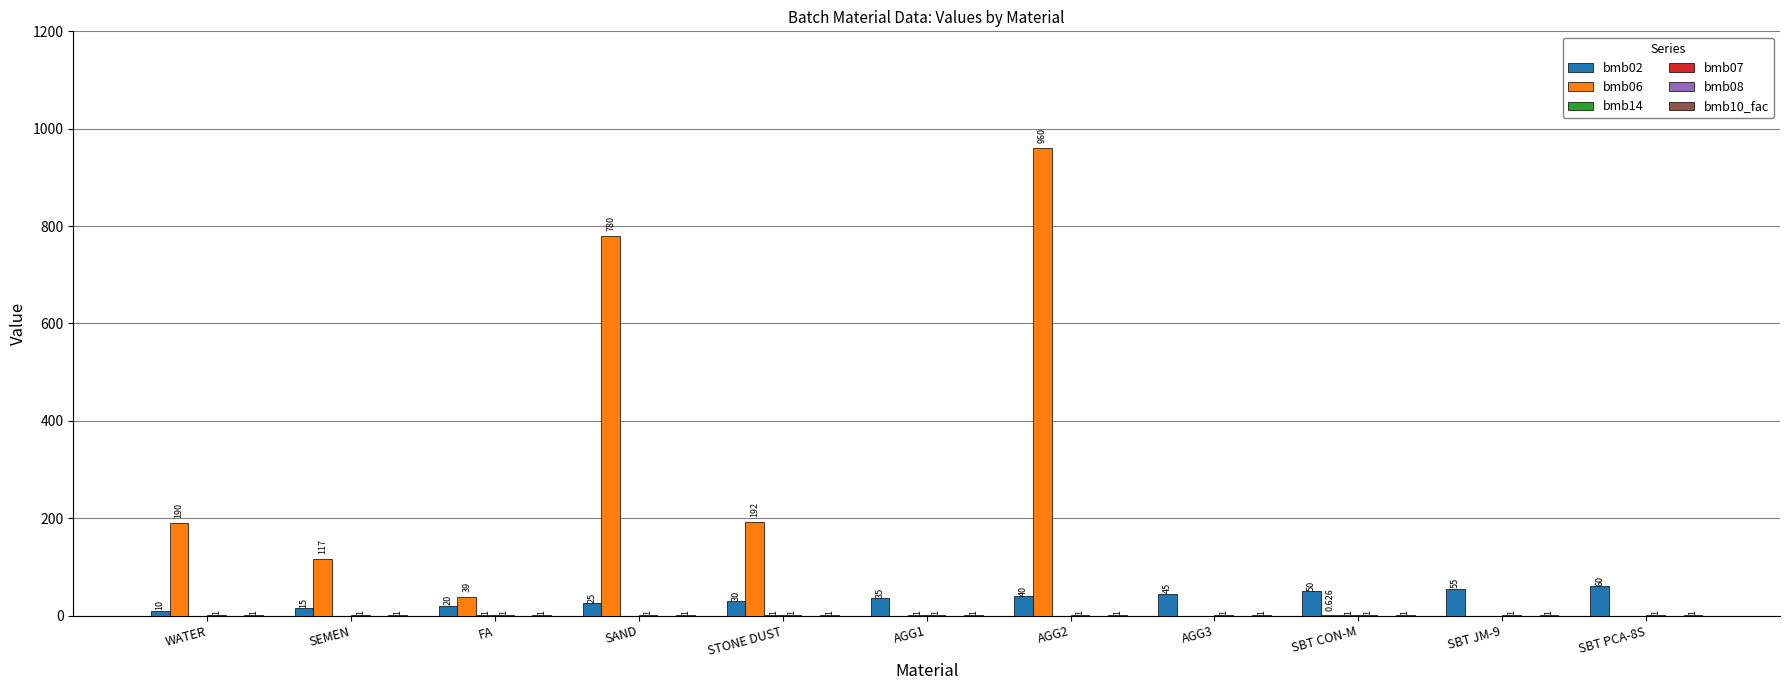

At which label does bmb06 first exceed 39?

WATER